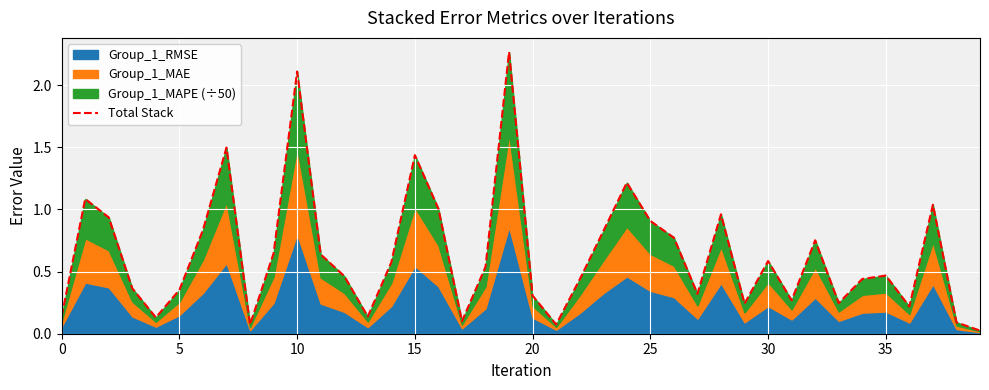

How many interior local peaks (higher than both neighbors) does the data have?

11